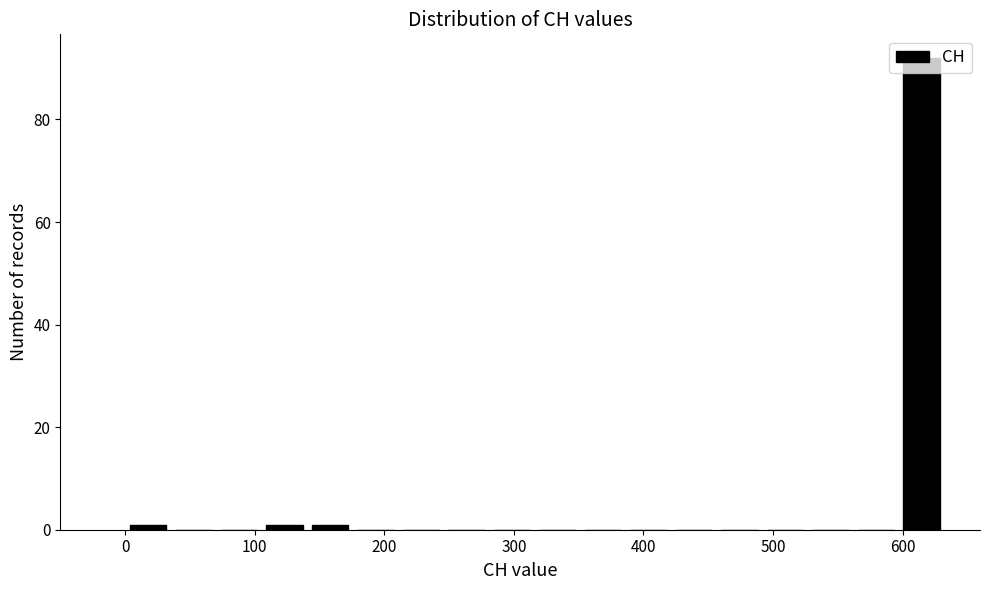

Read against the x-axis, roughly where is the centre of the tallest bar?

610